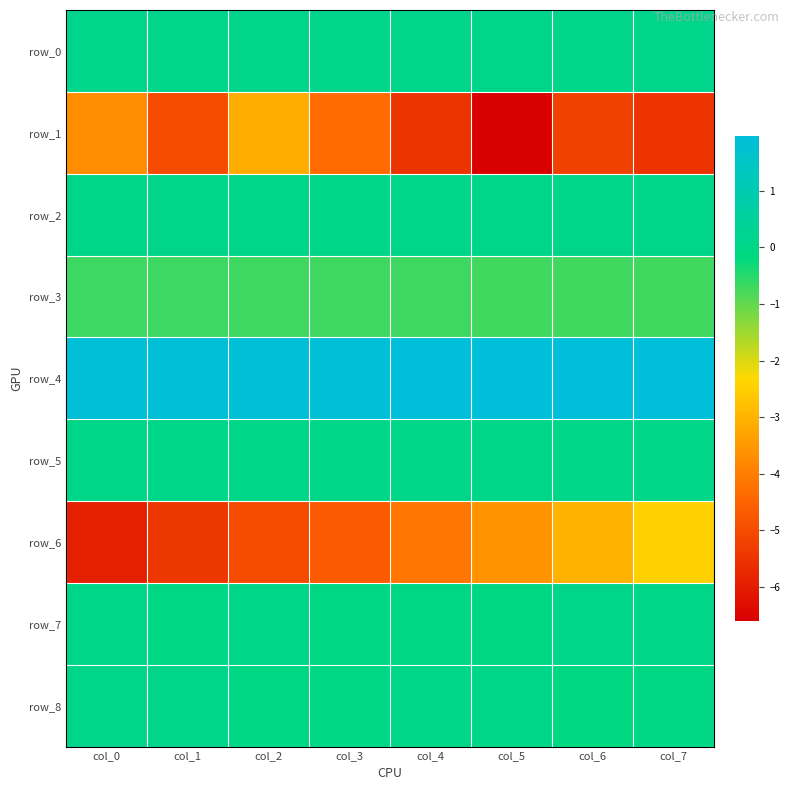

What is the approximate value of row_2 at col_5?

0.1